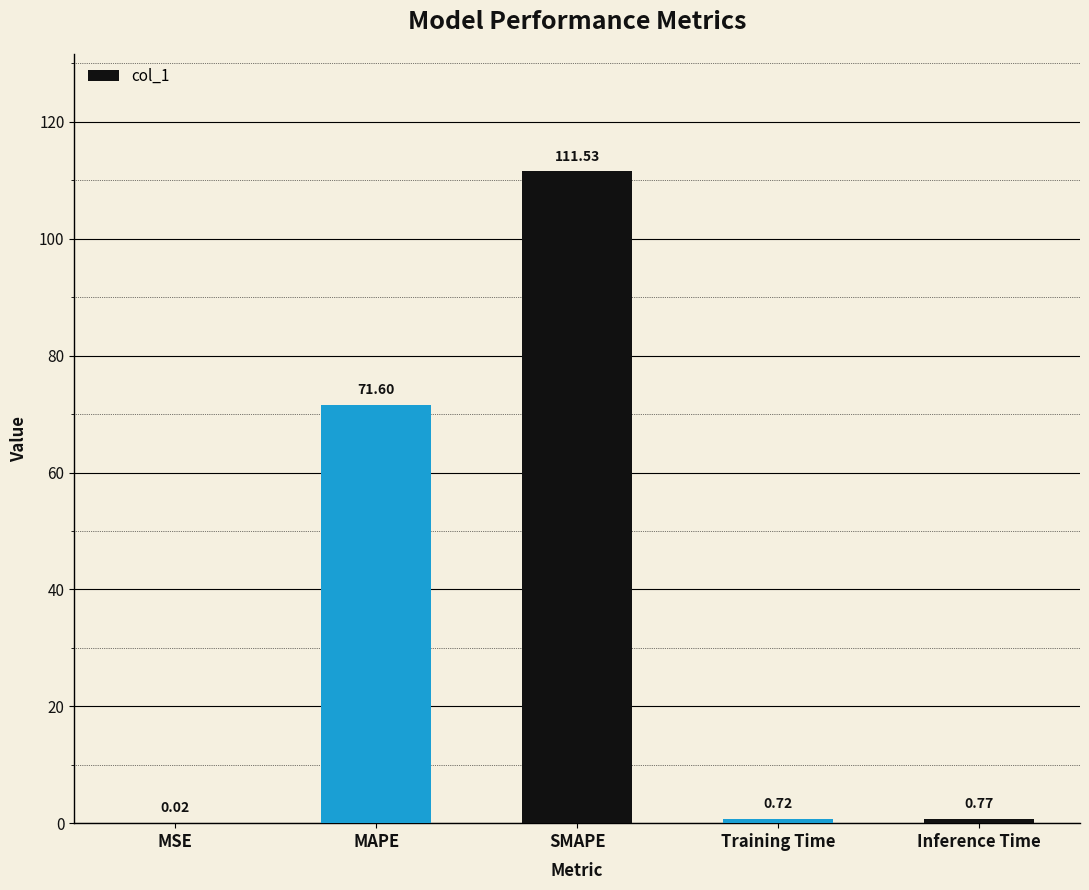

What is the change in value from MSE to SMAPE?

+111.5